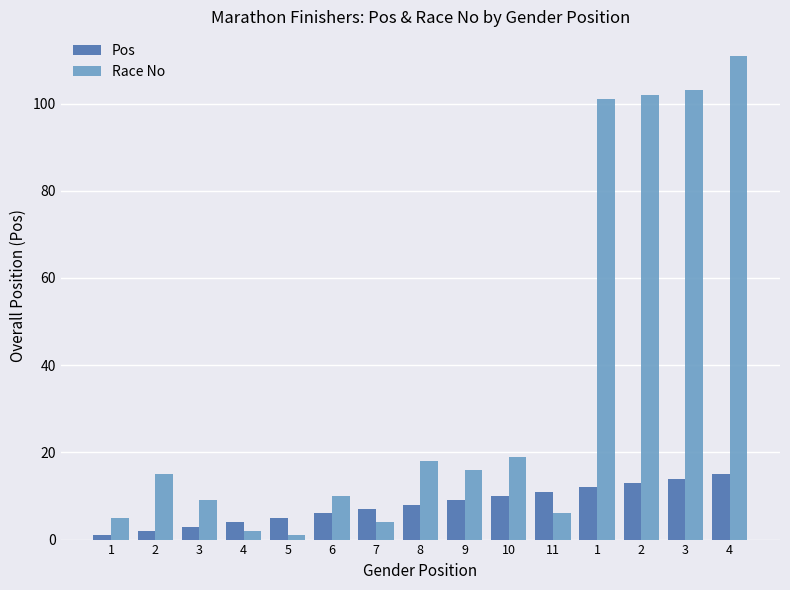

How many distinct data groups are displayed?

2